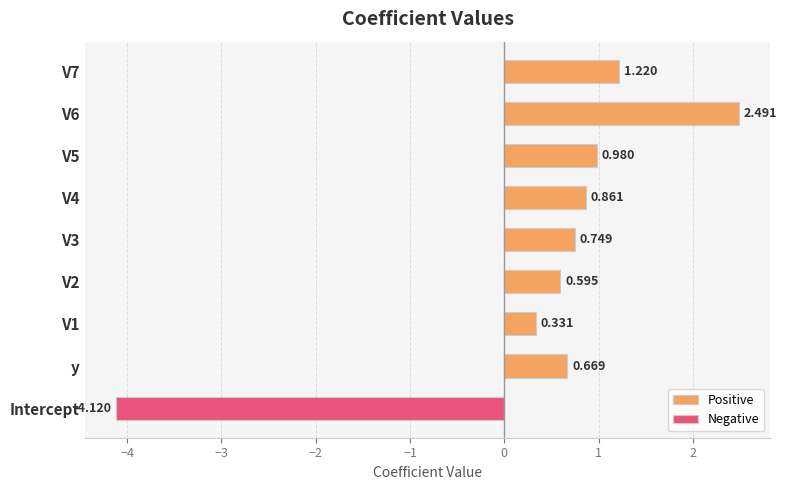

What is the minimum value shown in the chart?

-4.1